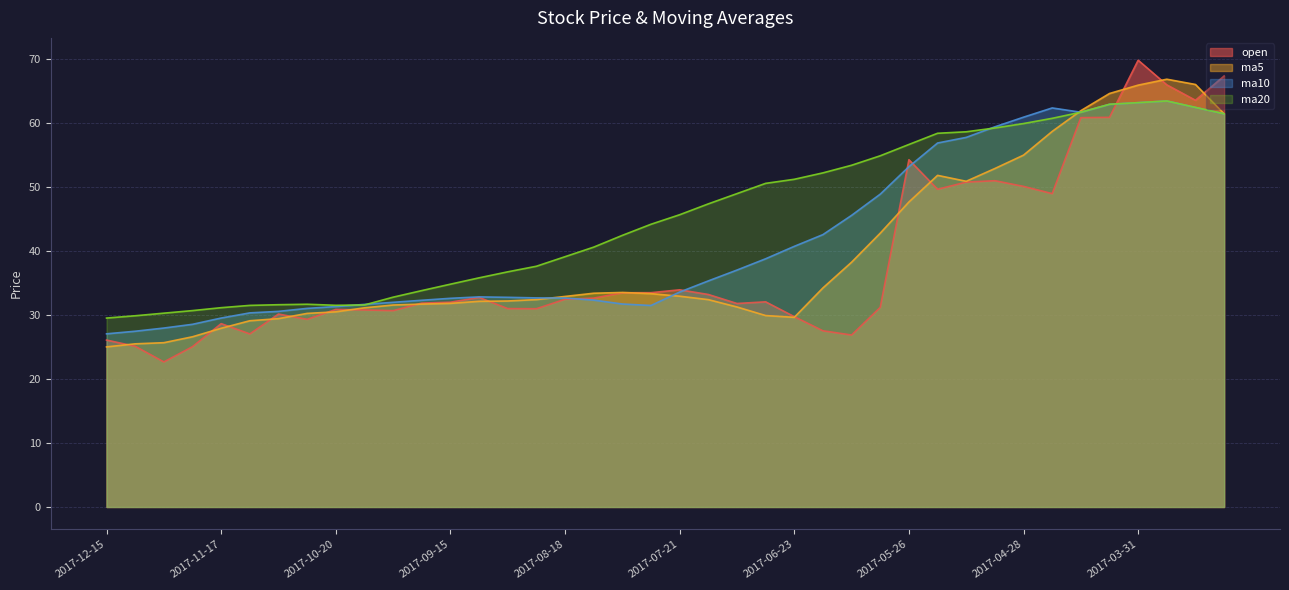

True or false: ma20 has more than 2 interior local peaks.

False